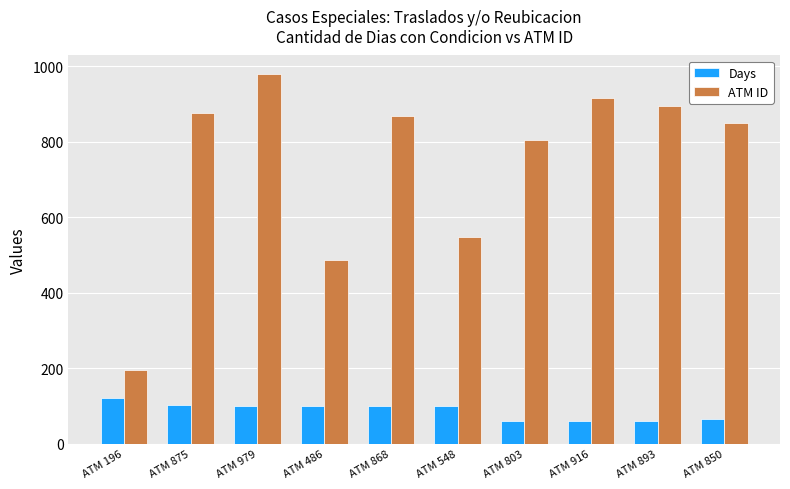

What is the maximum value shown in the chart?

979.0